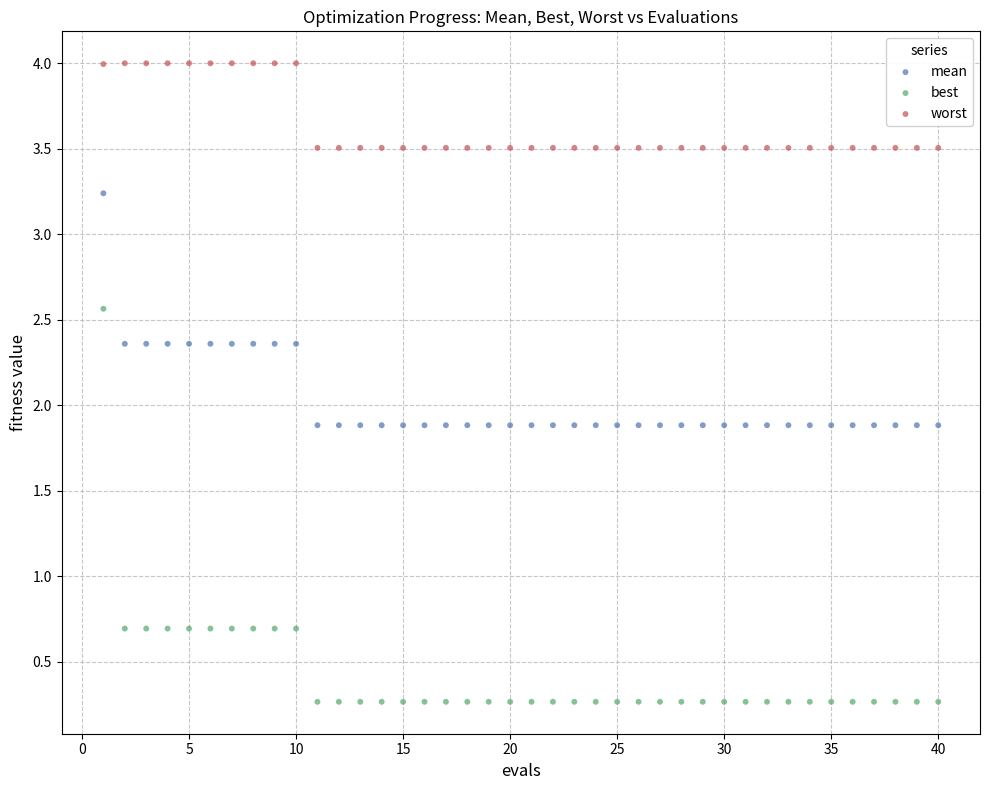

In the worst series, what Y value is closest to 3?

3.5